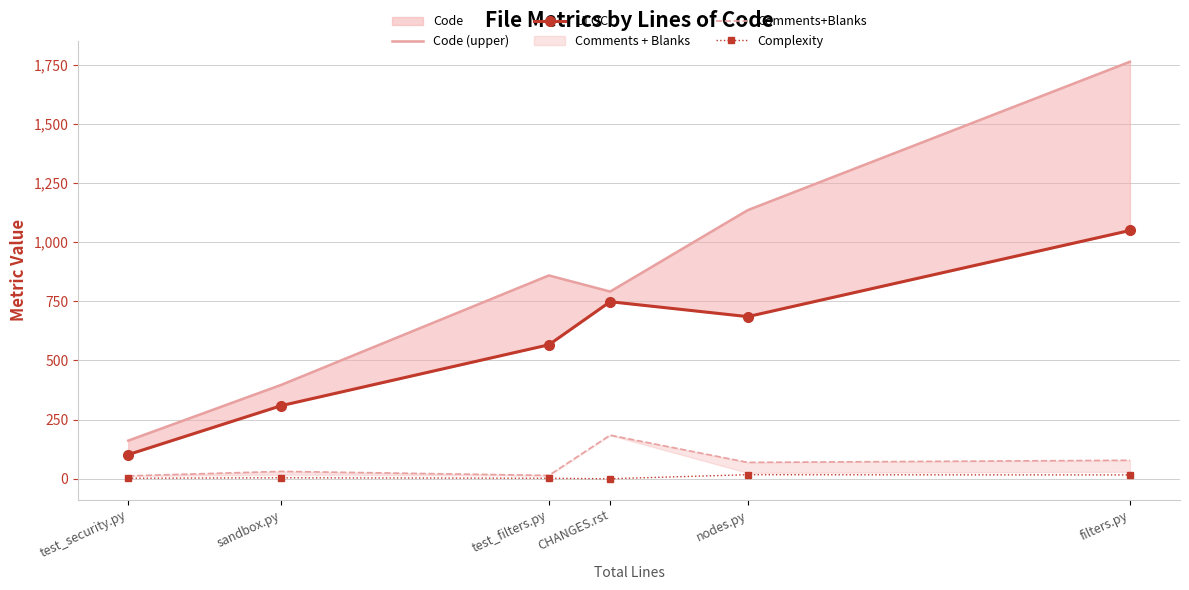

At which label does Comments+Blanks reach its peak?

CHANGES.rst